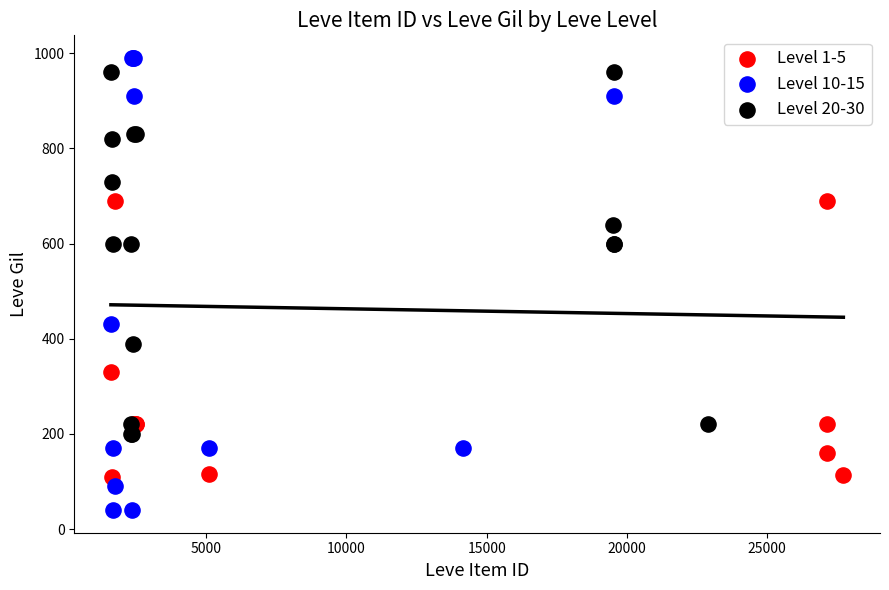

Which series contains the lowest Y value?

Level 10-15